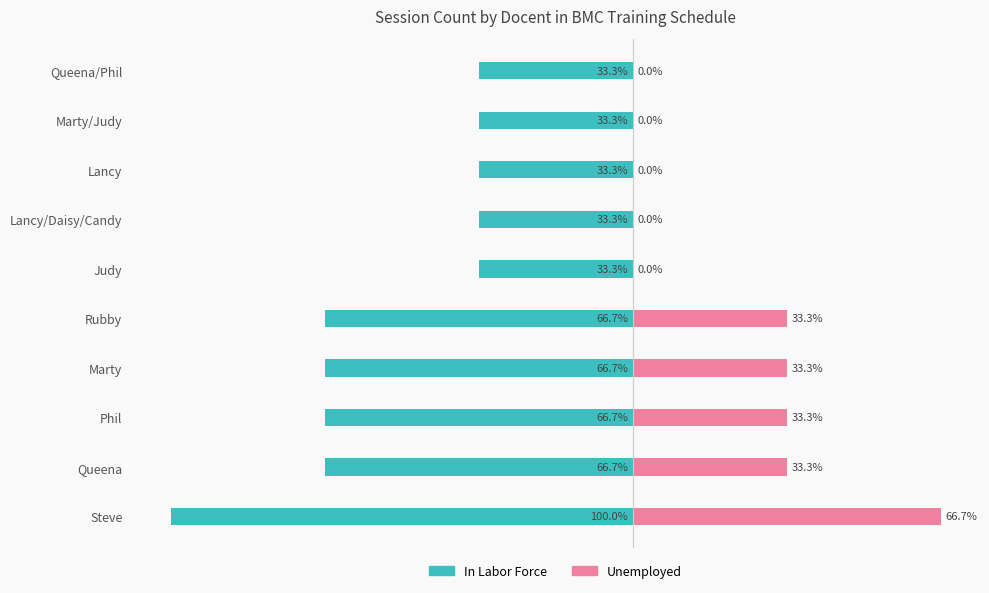

Between Steve and Phil, which is larger?

Phil